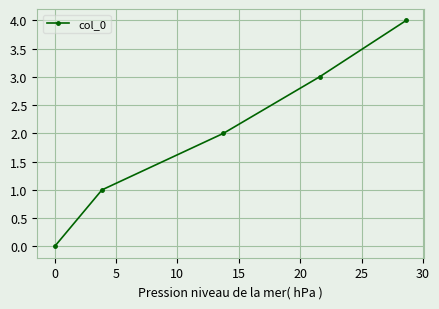

True or false: the data has more than 1 interior local peaks.

False